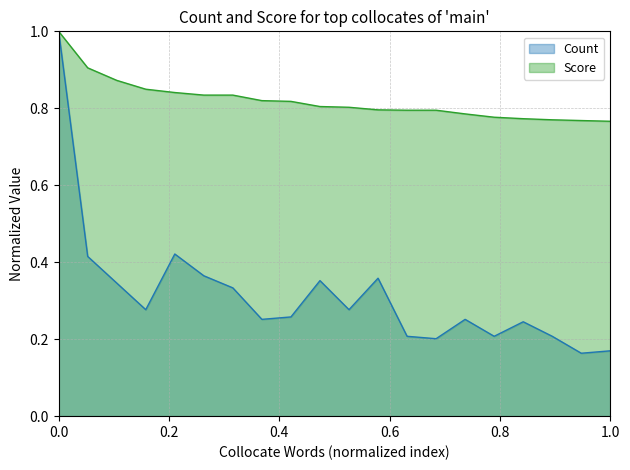

True or false: Score and Count intersect in this chart.

False